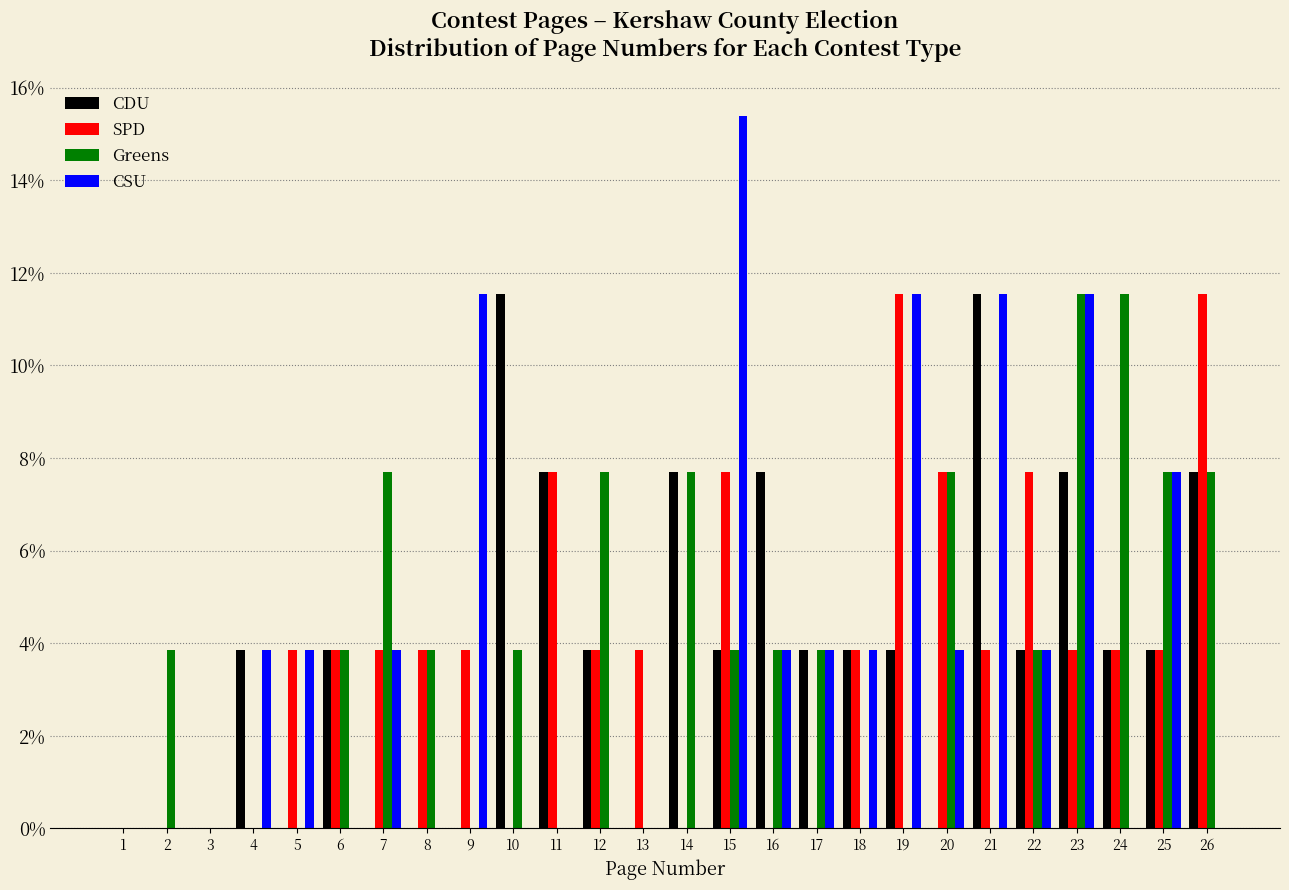

Are the bars grouped side by side (vs. stacked)?

Yes